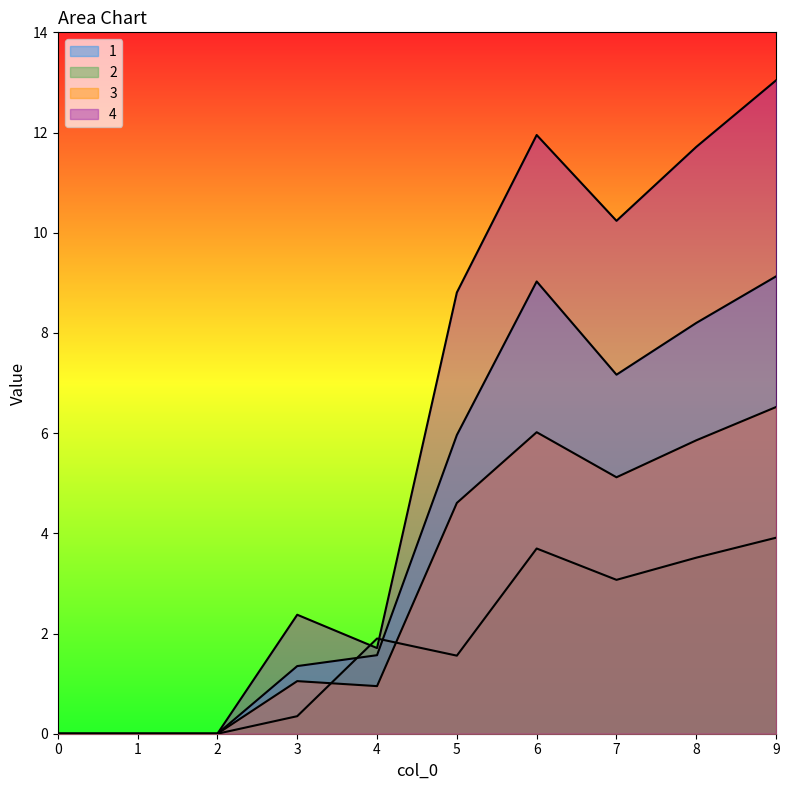

True or false: 1 has a value of 2.7 at 4.

False